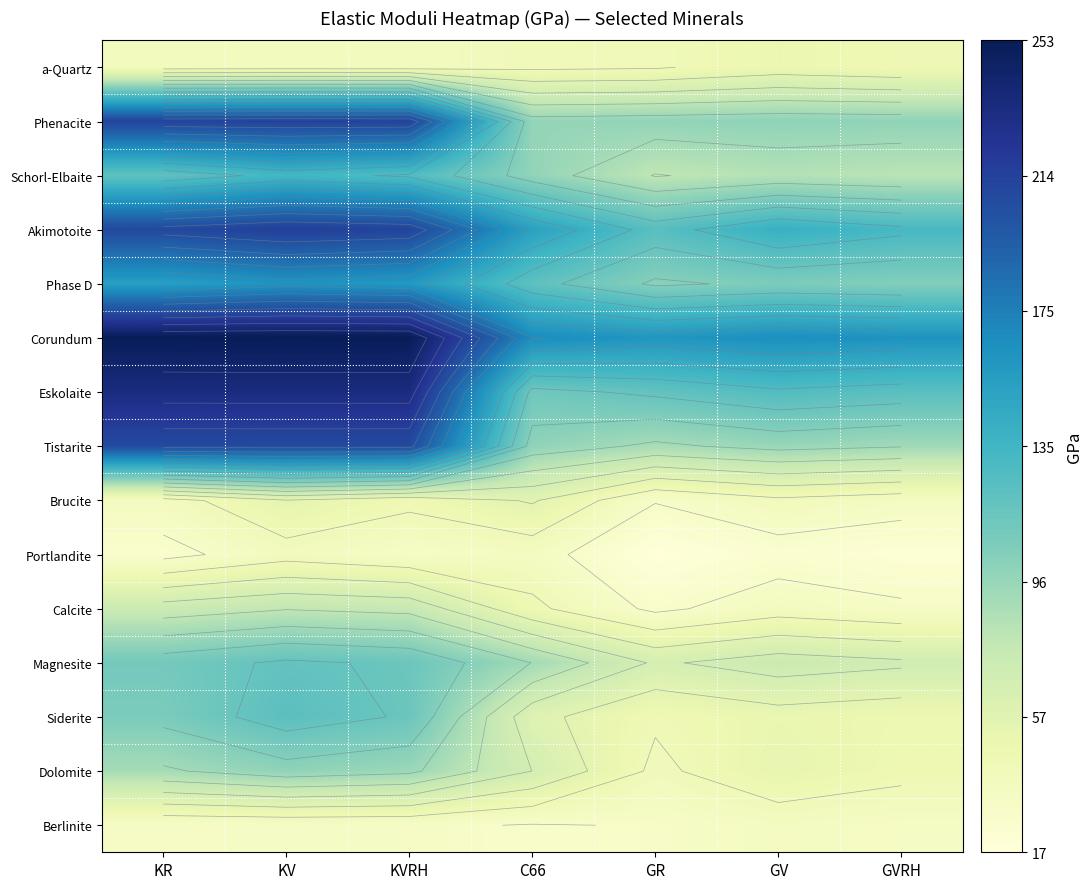

How many categories are shown in the chart?

7